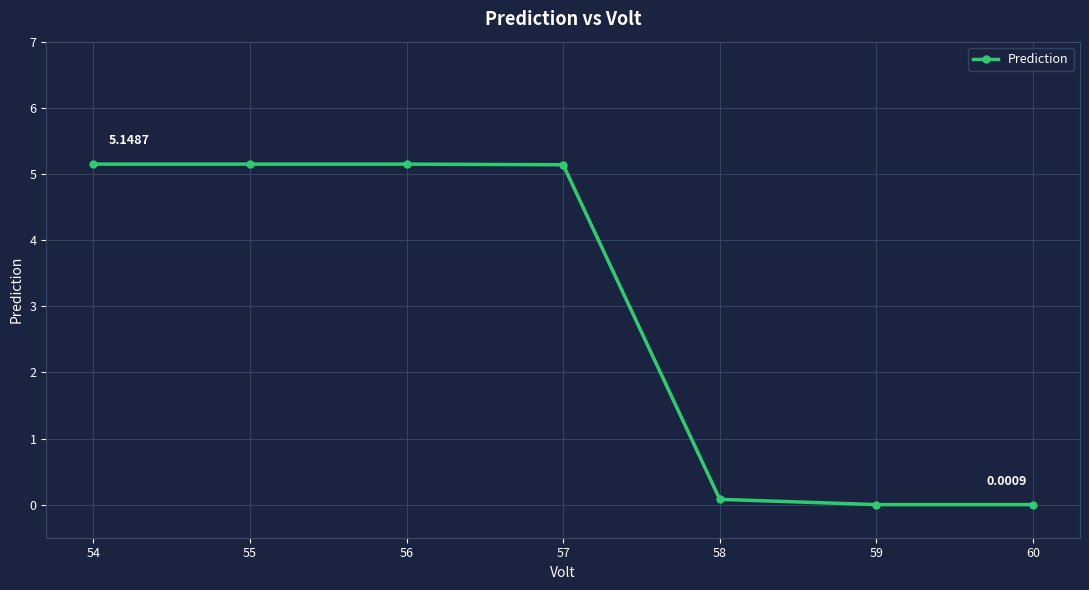

Between 60 and 54, which is larger?

54